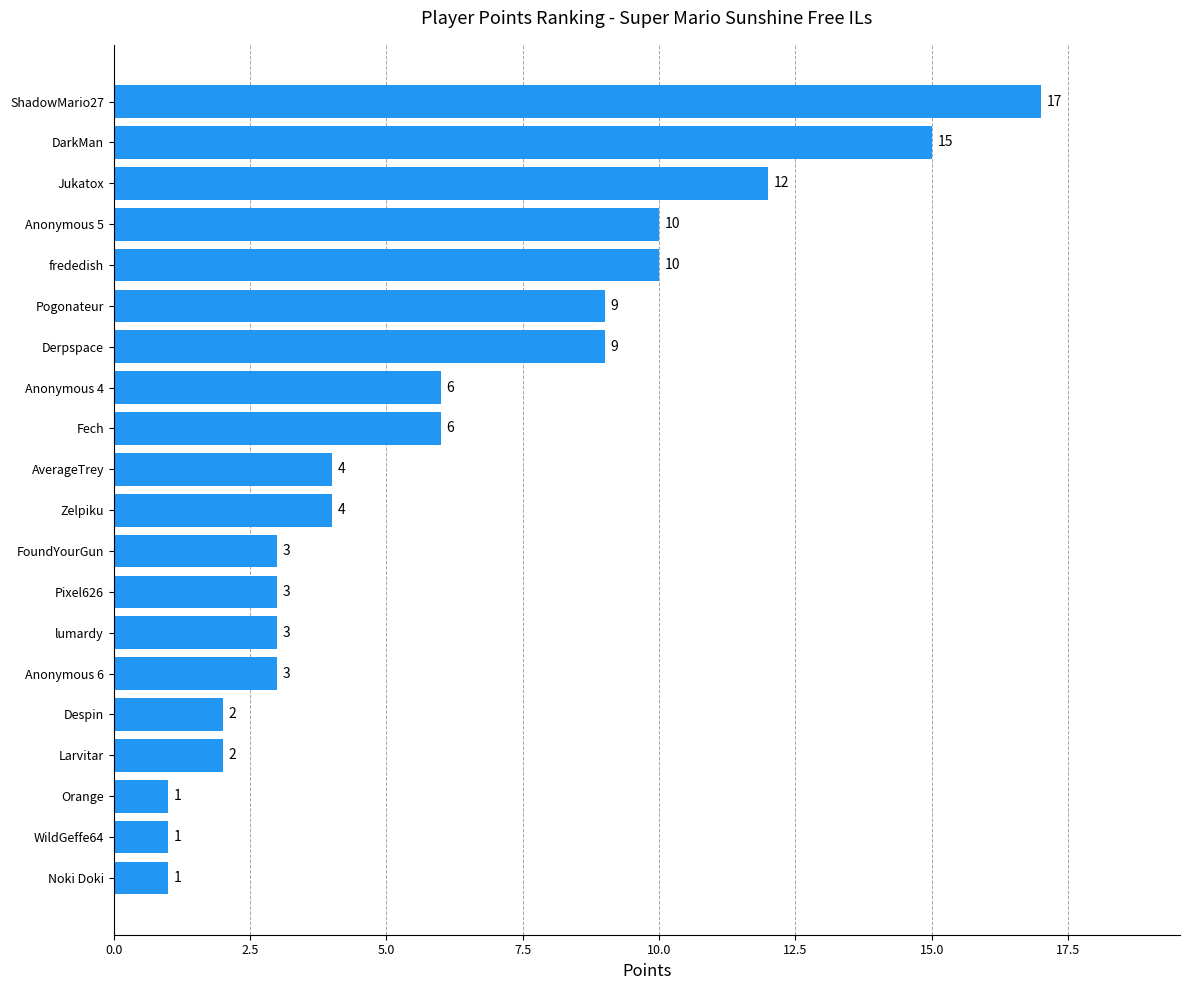

Is it true that the value at Orange is 1?

True